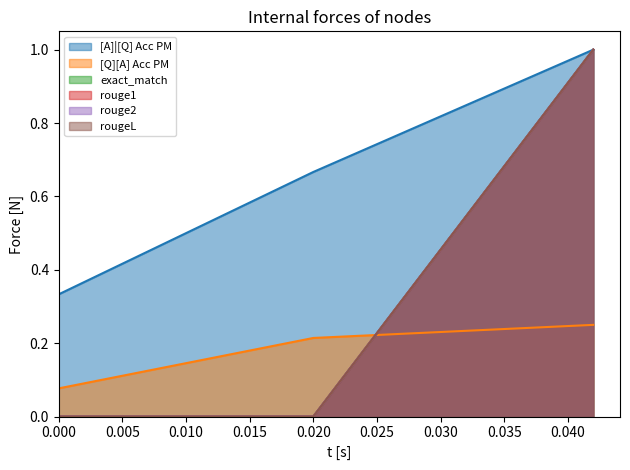

Reading right to left, transcribe all the data shown in this chart.

[A]|[Q] Acc PM: 0=1.0	0=0.7	0=0.3
[Q][A] Acc PM: 0=0.2	0=0.2	0=0.1
exact_match: 0=1.0	0=0.0	0=0.0
rouge1: 0=1.0	0=0.0	0=0.0
rouge2: 0=1.0	0=0.0	0=0.0
rougeL: 0=1.0	0=0.0	0=0.0